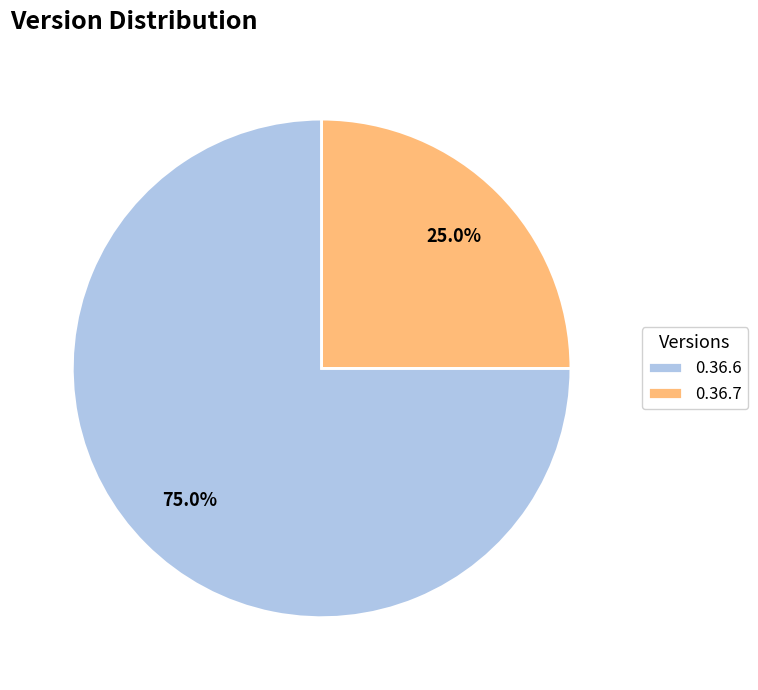

Which category has the smallest portion of the pie?

0.36.7